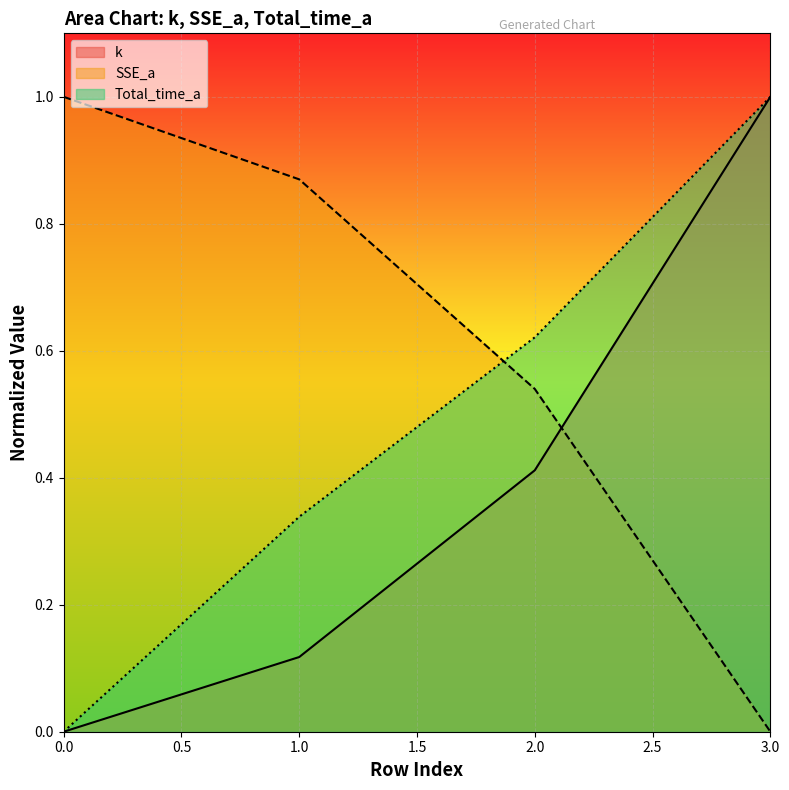

What is the difference between the Total_time_a values at 3 and 2?

0.4